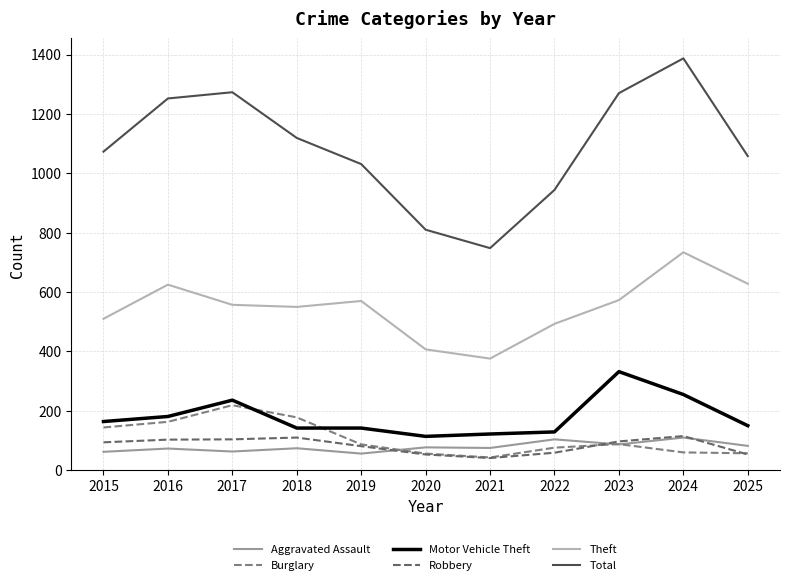

How many values in the Aggravated Assault series are below 75?

5